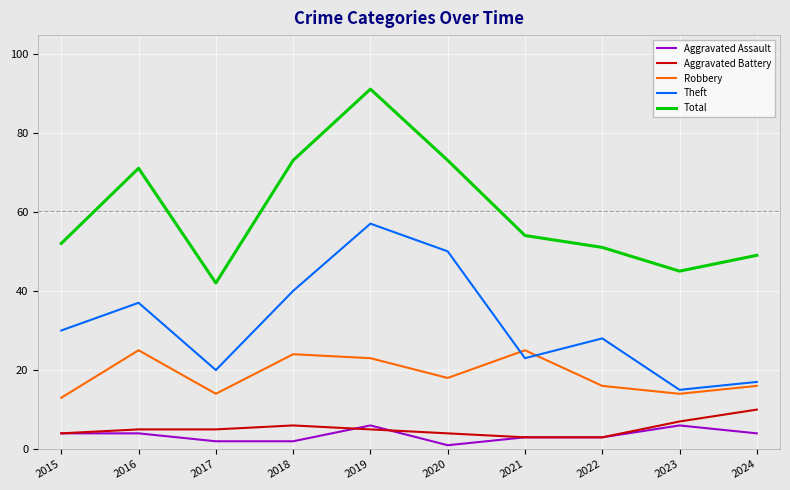

What is the highest value of the Aggravated Assault series?

6